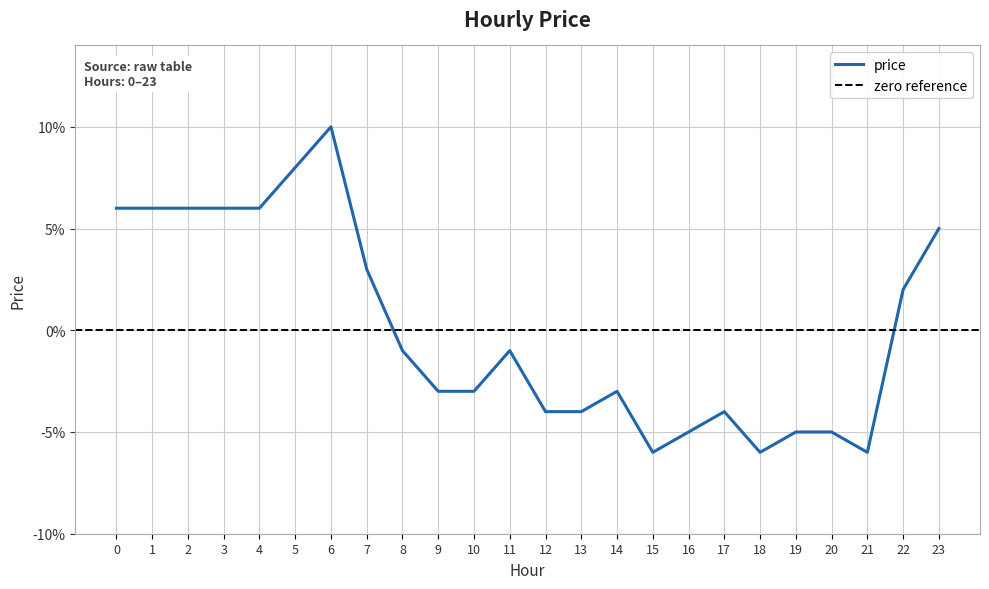

Reading right to left, what are all the values shown in this chart?

0.1	0.0	-0.1	-0.1	-0.1	-0.1	-0.0	-0.1	-0.1	-0.0	-0.0	-0.0	-0.0	-0.0	-0.0	-0.0	0.0	0.1	0.1	0.1	0.1	0.1	0.1	0.1